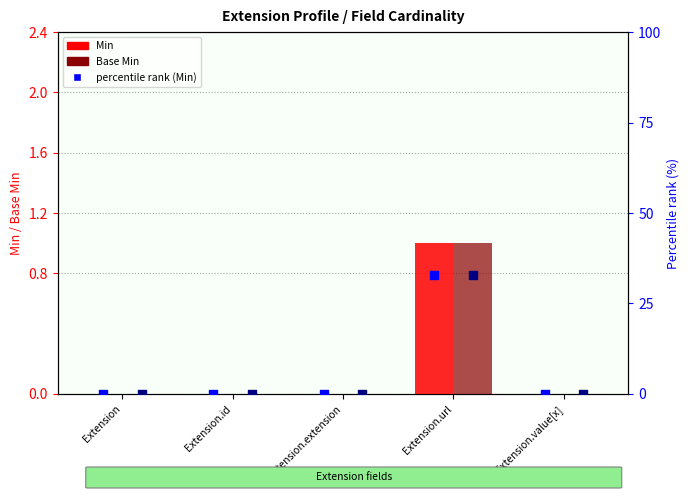

At how many categories does at least one series exceed 25?

1